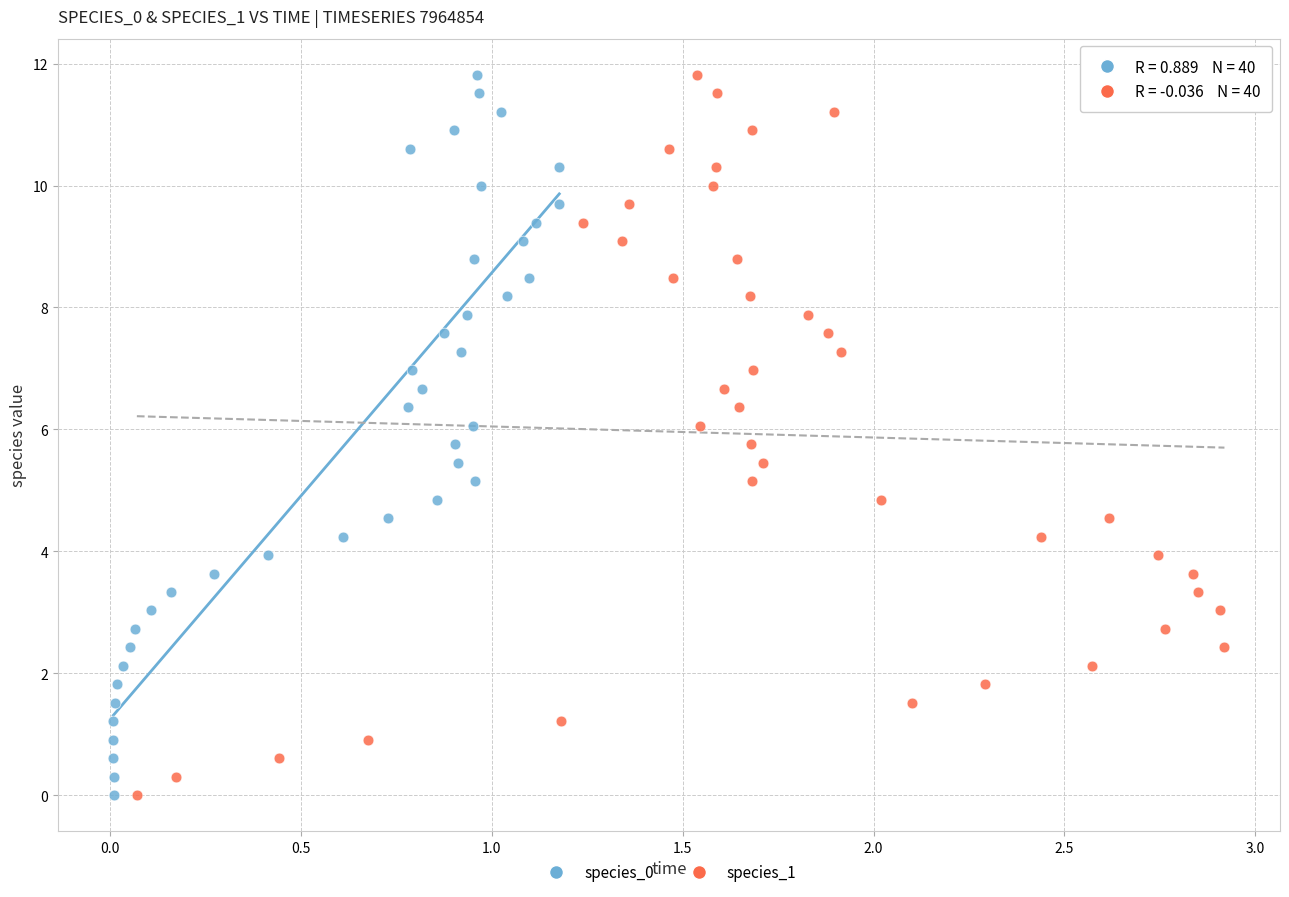

What are all the series names shown in the legend?

species_0, species_1